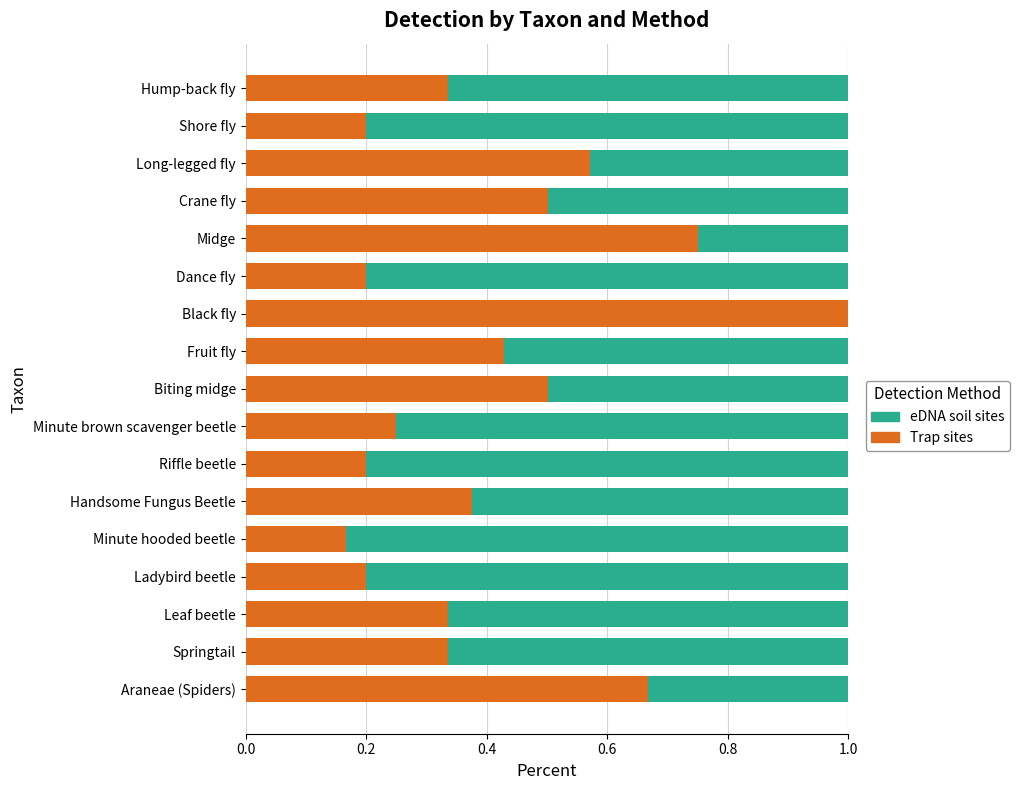

Which category has the highest value in the Trap sites series?

Black fly